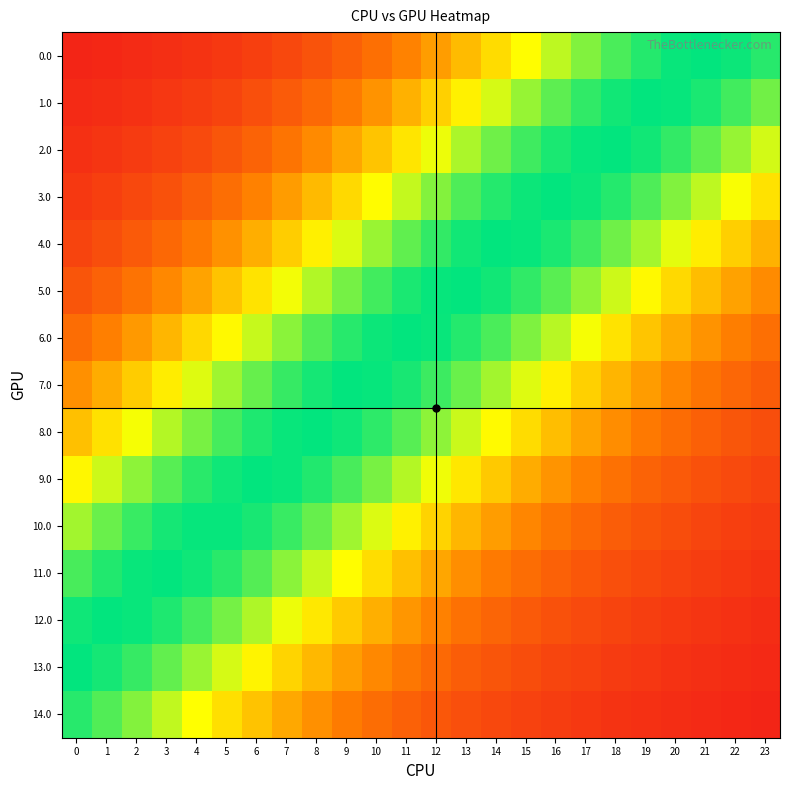

Reading left to right, transcribe all the data shown in this chart.

0.0: 0=0.0	1=0.1	2=0.1	3=0.1	4=0.1	5=0.1	6=0.1	7=0.2	8=0.2	9=0.2	10=0.3	11=0.3	12=0.4	13=0.5	14=0.6	15=0.7	16=0.8	17=0.8	18=0.9	19=1.0	20=1.0	21=1.0	22=1.0	23=0.9
1.0: 0=0.1	1=0.1	2=0.1	3=0.1	4=0.1	5=0.1	6=0.2	7=0.2	8=0.3	9=0.3	10=0.4	11=0.5	12=0.5	13=0.6	14=0.7	15=0.8	16=0.9	17=0.9	18=1.0	19=1.0	20=1.0	21=1.0	22=0.9	23=0.9
2.0: 0=0.1	1=0.1	2=0.1	3=0.1	4=0.2	5=0.2	6=0.2	7=0.3	8=0.4	9=0.4	10=0.5	11=0.6	12=0.7	13=0.8	14=0.9	15=0.9	16=1.0	17=1.0	18=1.0	19=1.0	20=0.9	21=0.9	22=0.8	23=0.7
3.0: 0=0.1	1=0.1	2=0.2	3=0.2	4=0.2	5=0.3	6=0.3	7=0.4	8=0.5	9=0.6	10=0.7	11=0.7	12=0.8	13=0.9	14=0.9	15=1.0	16=1.0	17=1.0	18=0.9	19=0.9	20=0.8	21=0.8	22=0.7	23=0.6
4.0: 0=0.1	1=0.2	2=0.2	3=0.3	4=0.3	5=0.4	6=0.5	7=0.5	8=0.6	9=0.7	10=0.8	11=0.9	12=0.9	13=1.0	14=1.0	15=1.0	16=1.0	17=0.9	18=0.9	19=0.8	20=0.7	21=0.6	22=0.5	23=0.5
5.0: 0=0.2	1=0.2	2=0.3	3=0.4	4=0.4	5=0.5	6=0.6	7=0.7	8=0.8	9=0.8	10=0.9	11=1.0	12=1.0	13=1.0	14=1.0	15=0.9	16=0.9	17=0.8	18=0.7	19=0.6	20=0.6	21=0.5	22=0.4	23=0.4
6.0: 0=0.3	1=0.3	2=0.4	3=0.5	4=0.6	5=0.7	6=0.7	7=0.8	8=0.9	9=0.9	10=1.0	11=1.0	12=1.0	13=1.0	14=0.9	15=0.8	16=0.8	17=0.7	18=0.6	19=0.5	20=0.4	21=0.4	22=0.3	23=0.3
7.0: 0=0.4	1=0.5	2=0.5	3=0.6	4=0.7	5=0.8	6=0.9	7=0.9	8=1.0	9=1.0	10=1.0	11=1.0	12=0.9	13=0.9	14=0.8	15=0.7	16=0.6	17=0.5	18=0.5	19=0.4	20=0.3	21=0.3	22=0.3	23=0.2
8.0: 0=0.5	1=0.6	2=0.7	3=0.8	4=0.8	5=0.9	6=1.0	7=1.0	8=1.0	9=1.0	10=0.9	11=0.9	12=0.8	13=0.7	14=0.7	15=0.6	16=0.5	17=0.4	18=0.4	19=0.3	20=0.3	21=0.2	22=0.2	23=0.2
9.0: 0=0.6	1=0.7	2=0.8	3=0.9	4=0.9	5=1.0	6=1.0	7=1.0	8=1.0	9=0.9	10=0.8	11=0.8	12=0.7	13=0.6	14=0.5	15=0.5	16=0.4	17=0.3	18=0.3	19=0.2	20=0.2	21=0.2	22=0.2	23=0.1
10.0: 0=0.8	1=0.9	2=0.9	3=1.0	4=1.0	5=1.0	6=1.0	7=0.9	8=0.9	9=0.8	10=0.7	11=0.6	12=0.6	13=0.5	14=0.4	15=0.4	16=0.3	17=0.3	18=0.2	19=0.2	20=0.2	21=0.1	22=0.1	23=0.1
11.0: 0=0.9	1=1.0	2=1.0	3=1.0	4=1.0	5=0.9	6=0.9	7=0.8	8=0.7	9=0.7	10=0.6	11=0.5	12=0.4	13=0.4	14=0.3	15=0.3	16=0.2	17=0.2	18=0.2	19=0.2	20=0.1	21=0.1	22=0.1	23=0.1
12.0: 0=1.0	1=1.0	2=1.0	3=1.0	4=0.9	5=0.8	6=0.8	7=0.7	8=0.6	9=0.5	10=0.5	11=0.4	12=0.3	13=0.3	14=0.2	15=0.2	16=0.2	17=0.2	18=0.1	19=0.1	20=0.1	21=0.1	22=0.1	23=0.1
13.0: 0=1.0	1=1.0	2=0.9	3=0.9	4=0.8	5=0.7	6=0.6	7=0.6	8=0.5	9=0.4	10=0.4	11=0.3	12=0.3	13=0.2	14=0.2	15=0.2	16=0.1	17=0.1	18=0.1	19=0.1	20=0.1	21=0.1	22=0.1	23=0.1
14.0: 0=0.9	1=0.9	2=0.8	3=0.7	4=0.7	5=0.6	6=0.5	7=0.4	8=0.4	9=0.3	10=0.3	11=0.2	12=0.2	13=0.2	14=0.2	15=0.1	16=0.1	17=0.1	18=0.1	19=0.1	20=0.1	21=0.1	22=0.0	23=0.0